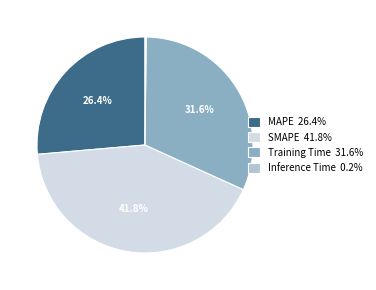

To the nearest percent, what is the difference between the Training Time and MAPE slice percentages?

5%